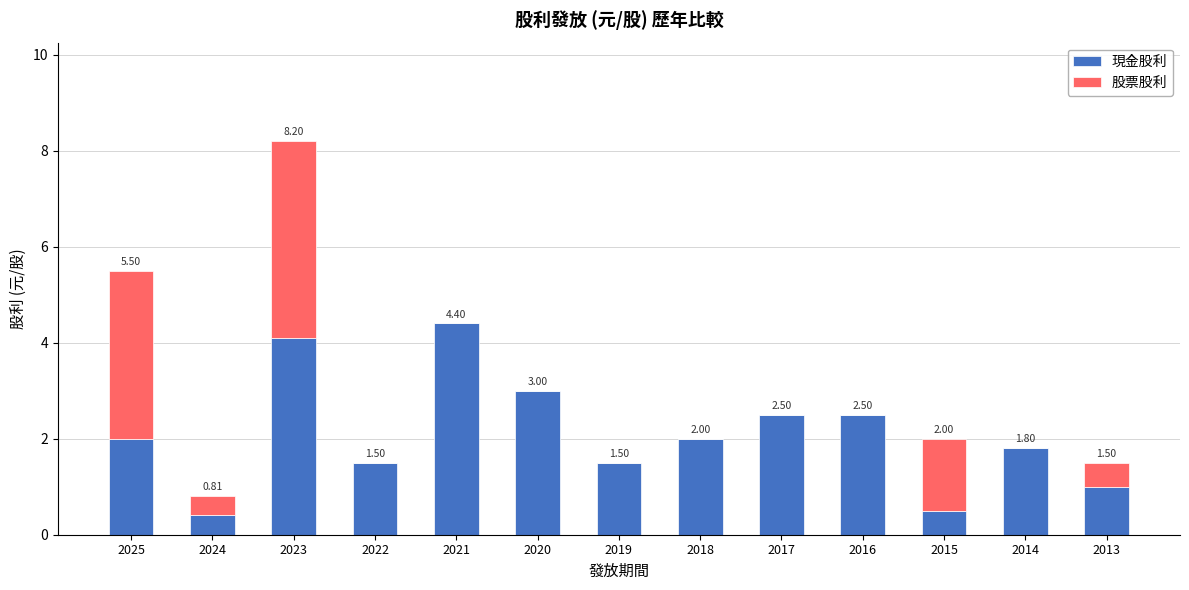

What is the total value across all series at 2025?

5.5